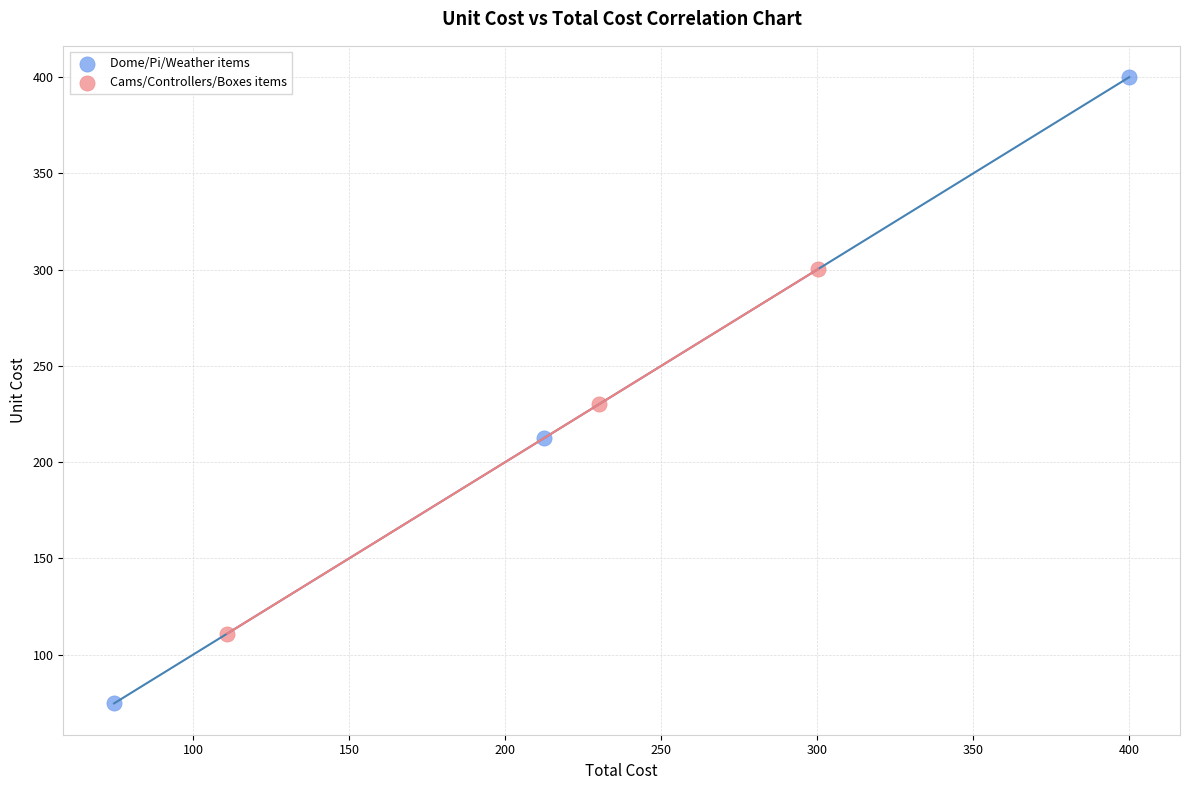

Which series contains the lowest Y value?

Dome/Pi/Weather items